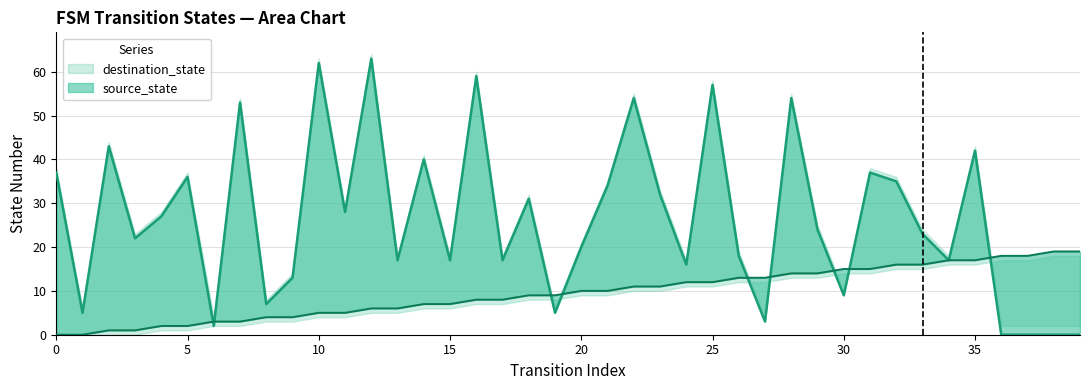

List the labels in order of destination_state value, smallest first.

36, 37, 38, 39, 6, 27, 1, 19, 8, 30, 9, 24, 13, 15, 17, 34, 26, 20, 3, 33, 29, 4, 11, 18, 23, 21, 32, 5, 0, 31, 14, 35, 2, 7, 22, 28, 25, 16, 10, 12